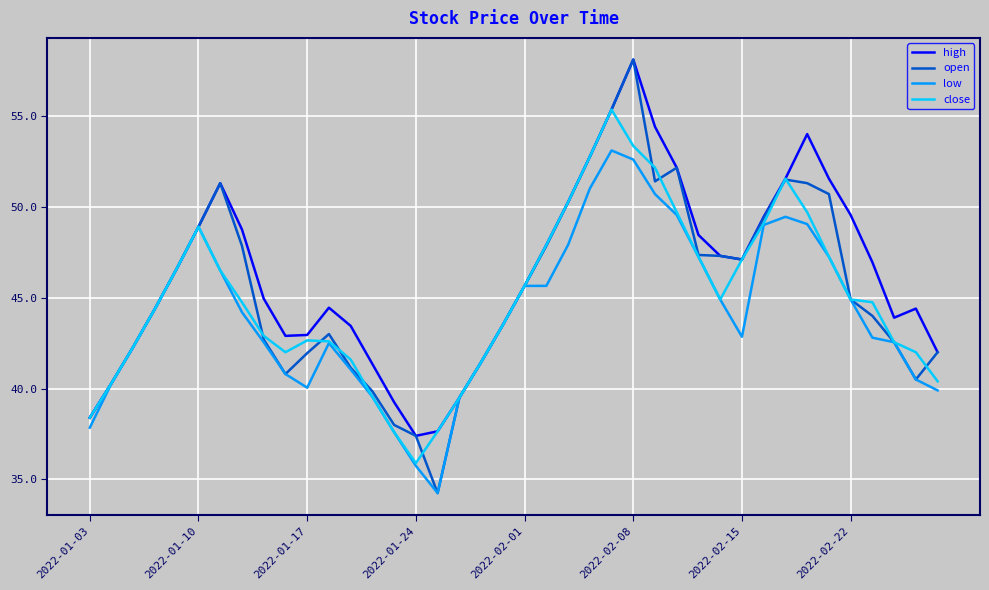

Which series has the largest range (max minus min)?

open